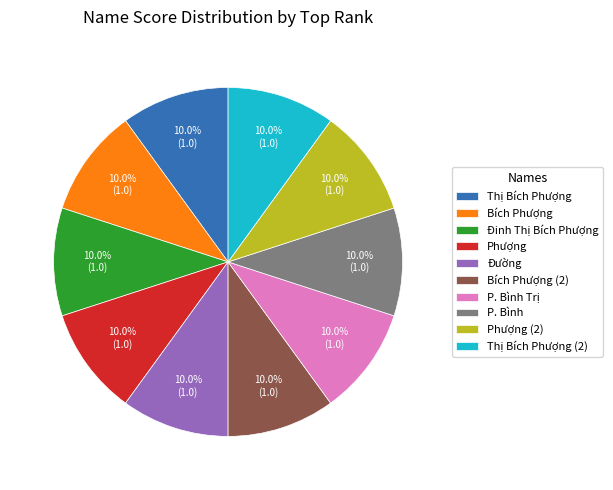

What is the total percentage of Thị Bích Phượng and Thị Bích Phượng (2)?

20.0%